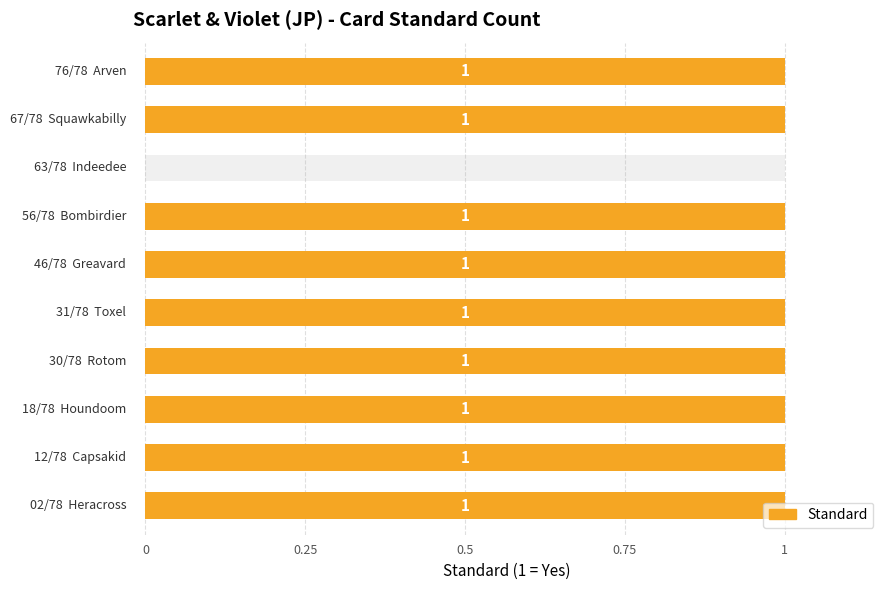

What is the difference between the maximum and minimum values?

1